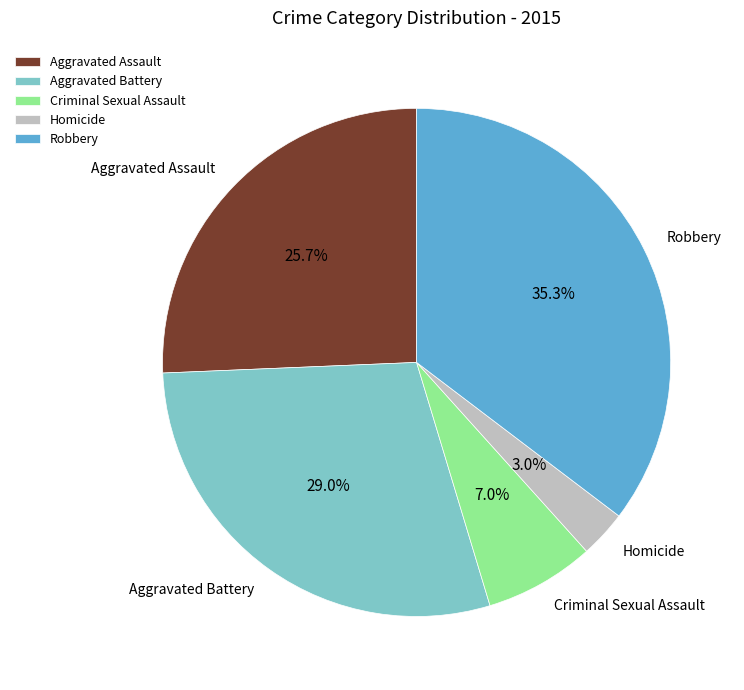

How many segments does this pie chart have?

5